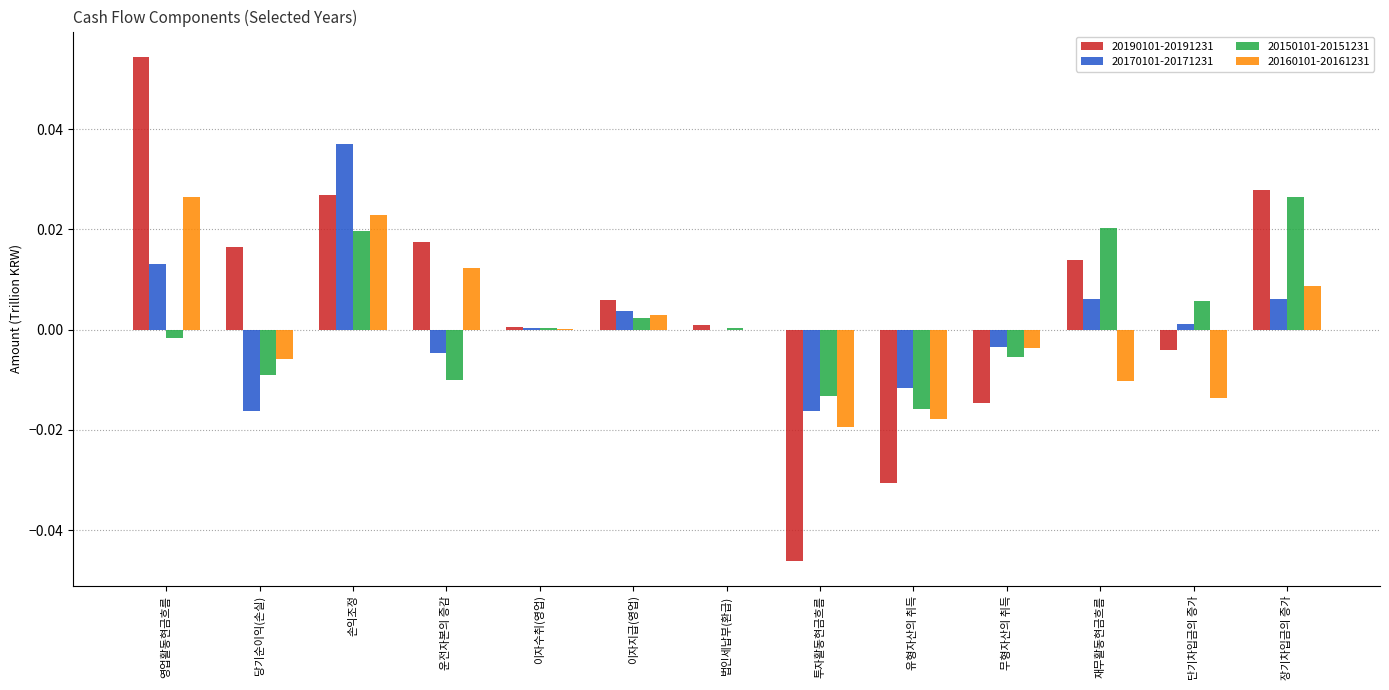

Is it true that 20190101-20191231 equals -0.0 at 무형자산의 취득?

True